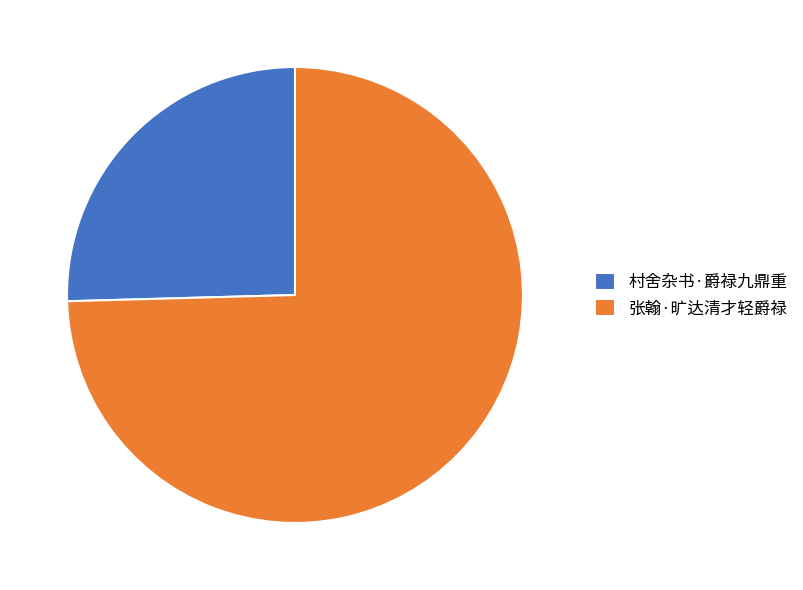

What is the largest slice in the pie chart?

张翰·旷达清才轻爵禄